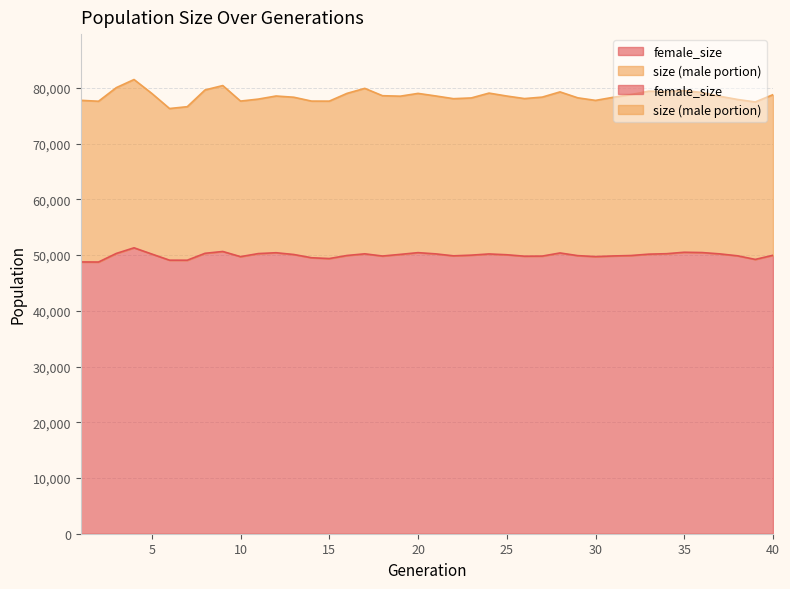

Rank the categories by female_size value from lowest to highest.

2, 1, 7, 6, 39, 15, 14, 10, 30, 26, 27, 18, 31, 22, 38, 29, 32, 16, 40, 23, 25, 13, 19, 33, 5, 24, 37, 21, 17, 34, 11, 3, 8, 28, 12, 20, 36, 35, 9, 4